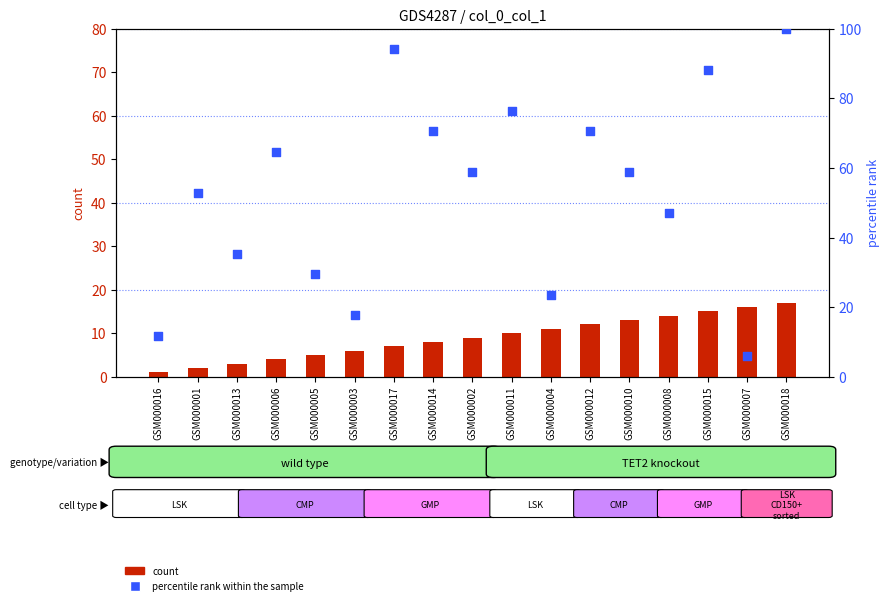

What are all the series names shown in the legend?

count, percentile rank within the sample